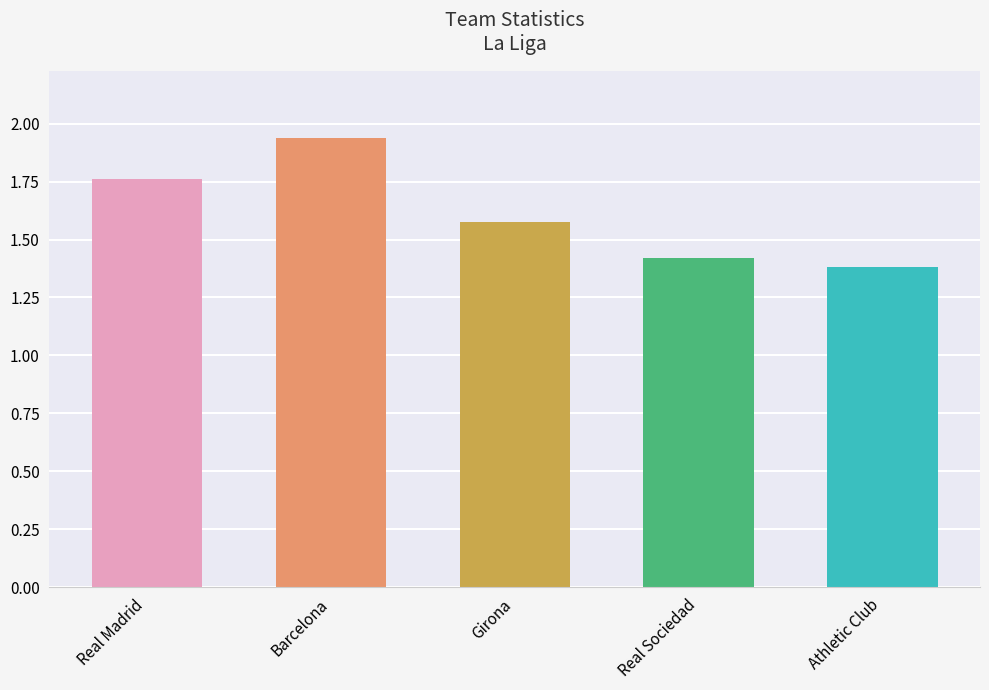

List the labels in order of value, smallest first.

Athletic Club, Real Sociedad, Girona, Real Madrid, Barcelona